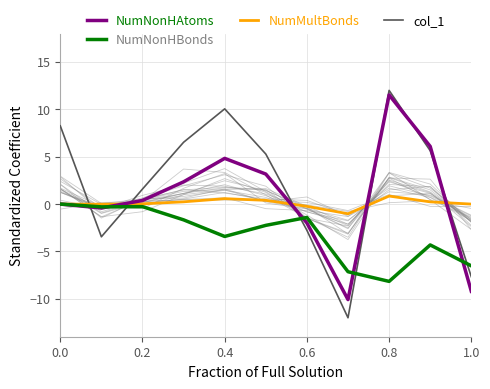

At which label is col_1 closest to 0?

0.2